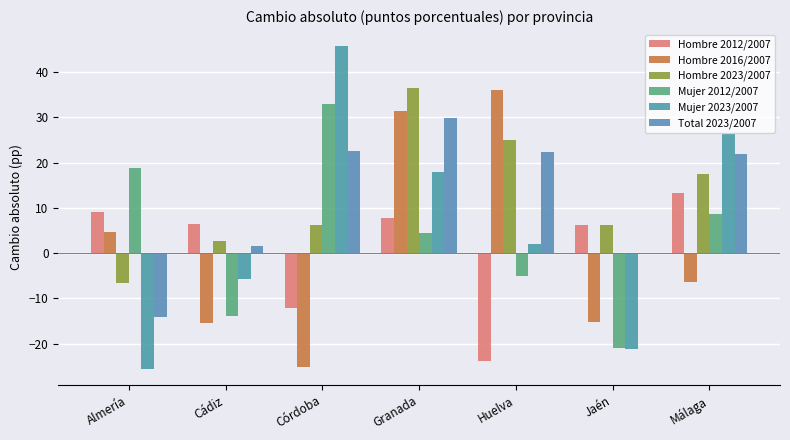

The value of Mujer 2023/2007 at Jaén is -21.3. True or false?

True